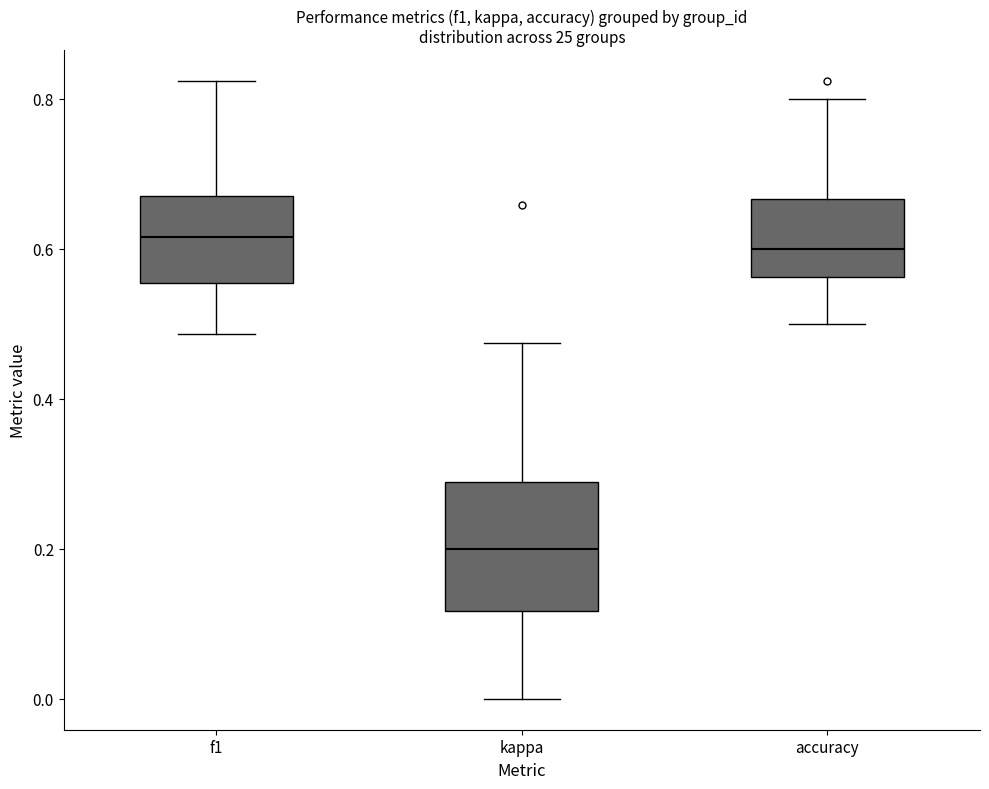

Which box is the tallest, from its lower edge to its upper edge?

kappa